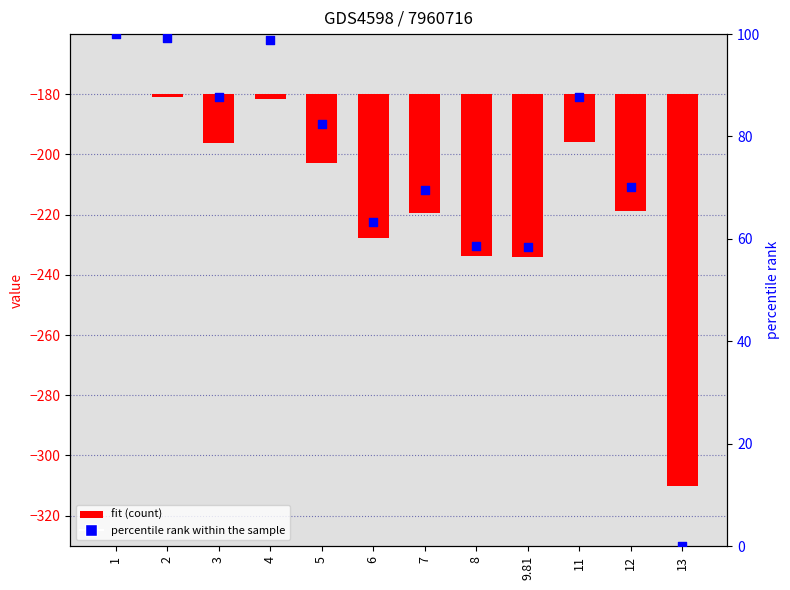

What are all the series names shown in the legend?

fit, percentile rank within the sample